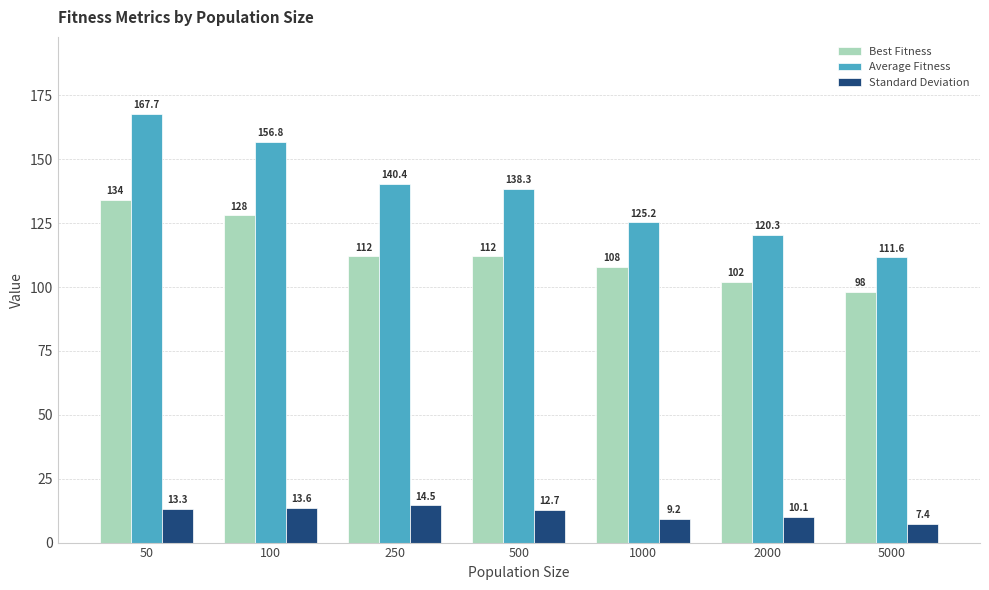

At 1000, list the series in order from smallest to largest.

Standard Deviation, Best Fitness, Average Fitness